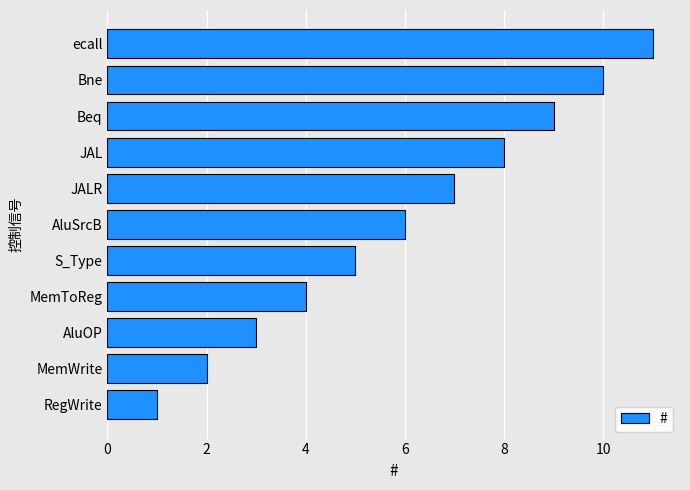

Is it true that the value at JALR is 7?

True